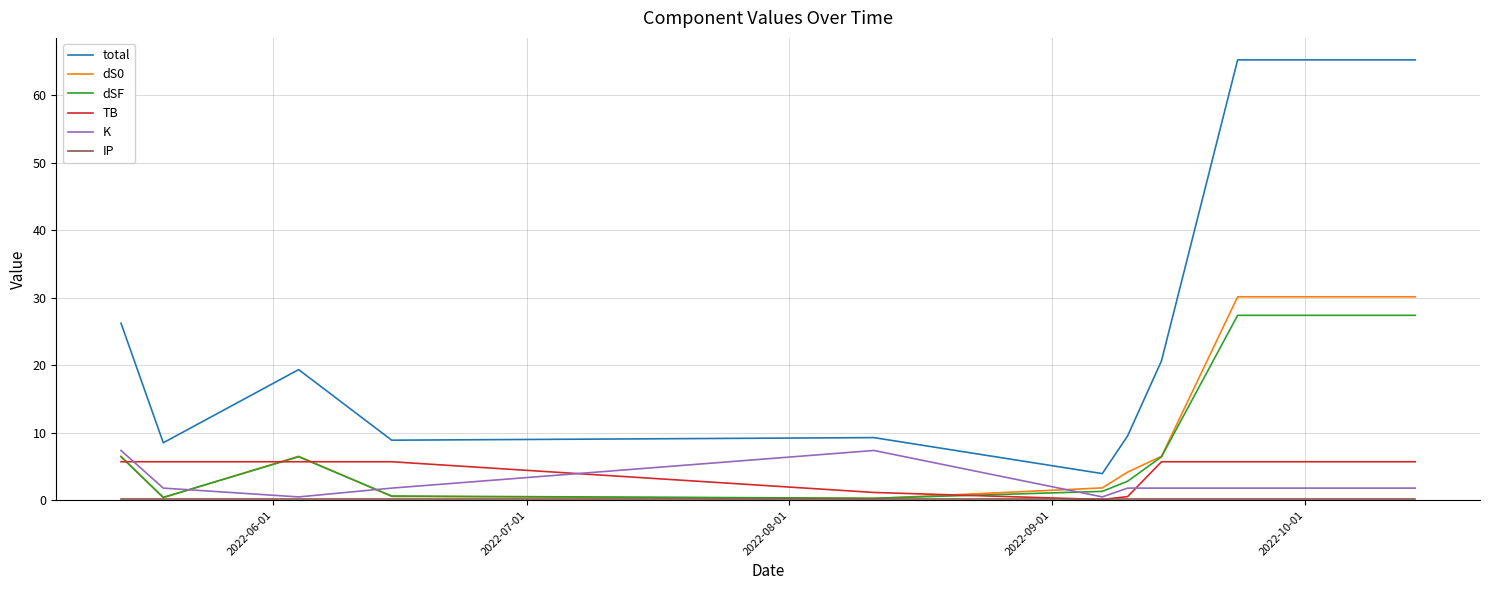

True or false: dSF and TB cross at least once.

True